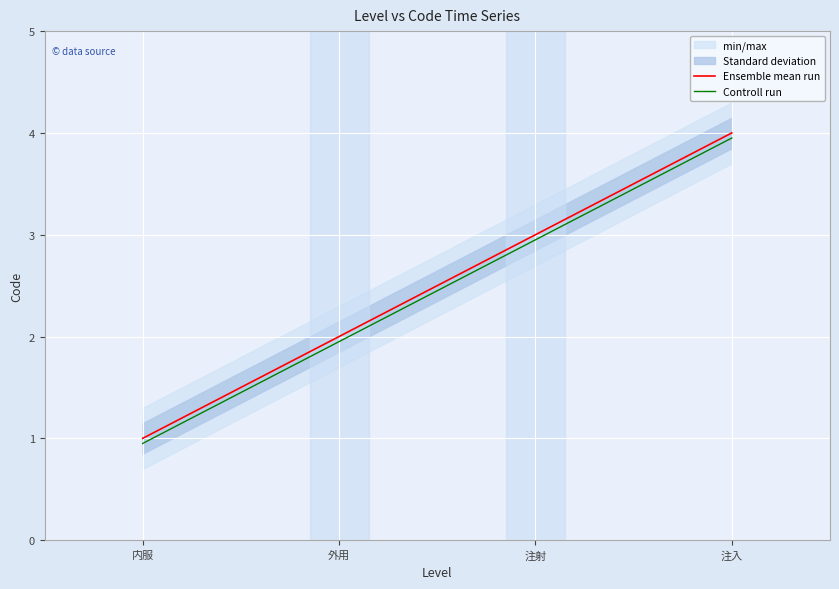

What is the minimum value for Ensemble mean run?

1.0